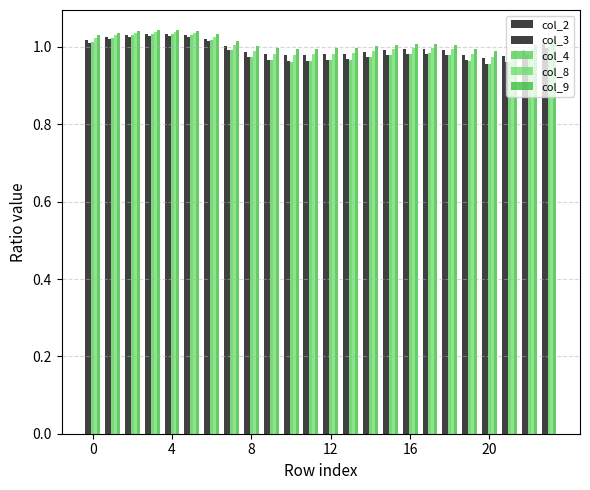

Reading right to left, extract all data points from this chart.

col_2: 1.0	1.0	1.0	1.0	1.0	1.0	1.0	1.0	1.0	1.0	1.0	1.0	1.0	1.0	1.0	1.0	1.0	1.0	1.0	1.0	1.0	1.0	1.0	1.0
col_3: 1.0	1.0	1.0	1.0	1.0	1.0	1.0	1.0	1.0	1.0	1.0	1.0	1.0	1.0	1.0	1.0	1.0	1.0	1.0	1.0	1.0	1.0	1.0	1.0
col_4: 1.0	1.0	1.0	1.0	1.0	1.0	1.0	1.0	1.0	1.0	1.0	1.0	1.0	1.0	1.0	1.0	1.0	1.0	1.0	1.0	1.0	1.0	1.0	1.0
col_8: 1.0	1.0	1.0	1.0	1.0	1.0	1.0	1.0	1.0	1.0	1.0	1.0	1.0	1.0	1.0	1.0	1.0	1.0	1.0	1.0	1.0	1.0	1.0	1.0
col_9: 1.0	1.0	1.0	1.0	1.0	1.0	1.0	1.0	1.0	1.0	1.0	1.0	1.0	1.0	1.0	1.0	1.0	1.0	1.0	1.0	1.0	1.0	1.0	1.0